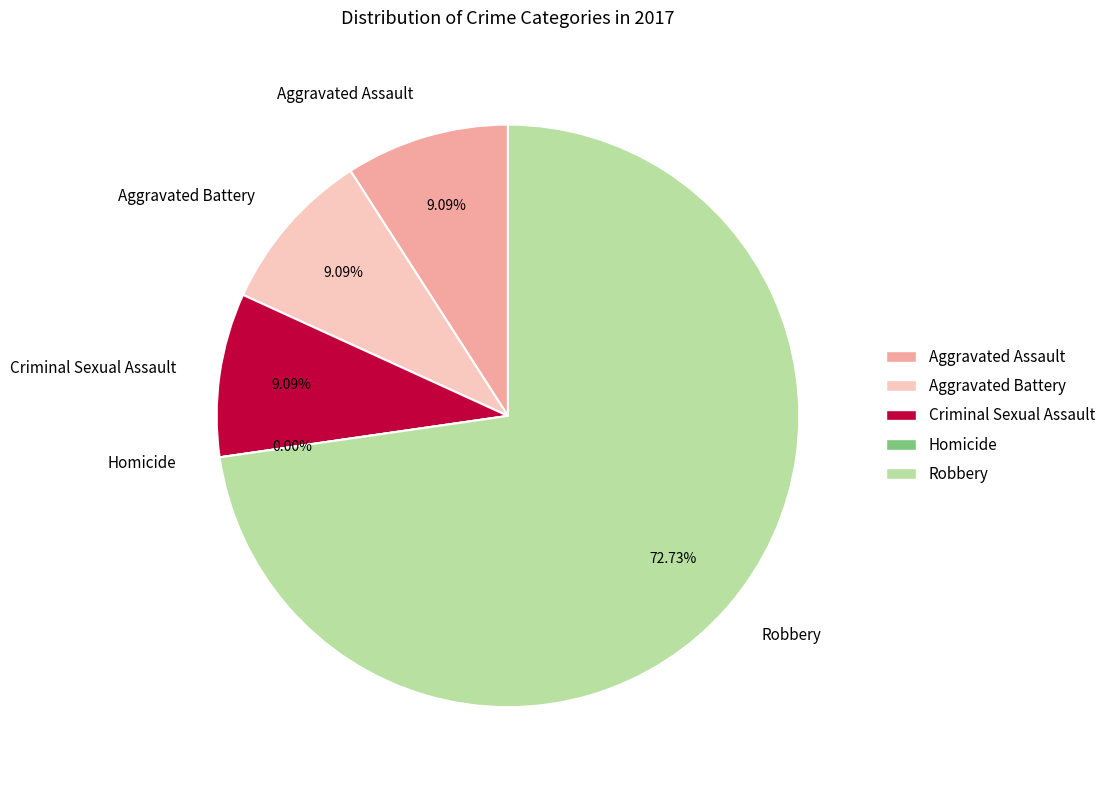

How many slices are in this pie chart?

5